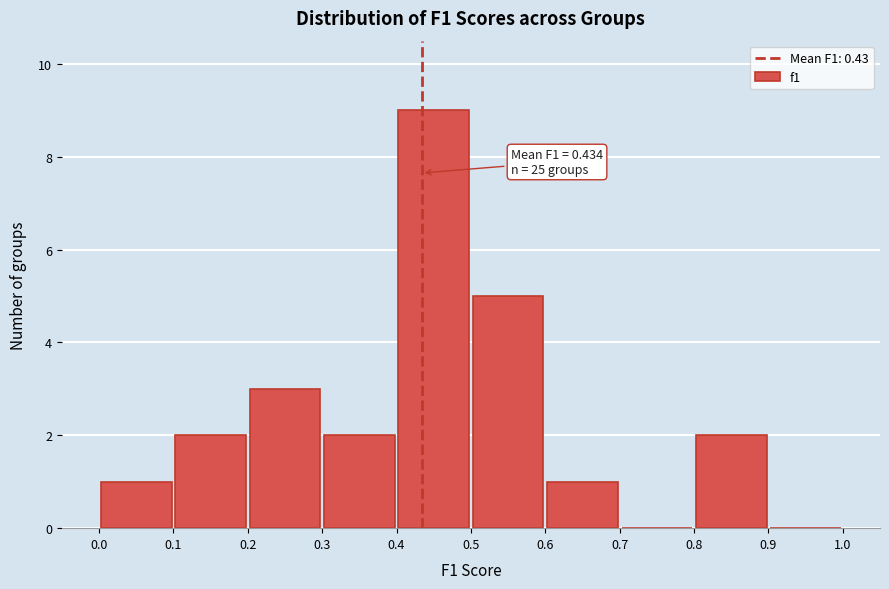

Over which range of the x-axis is the bar tallest?

0.4 to 0.5